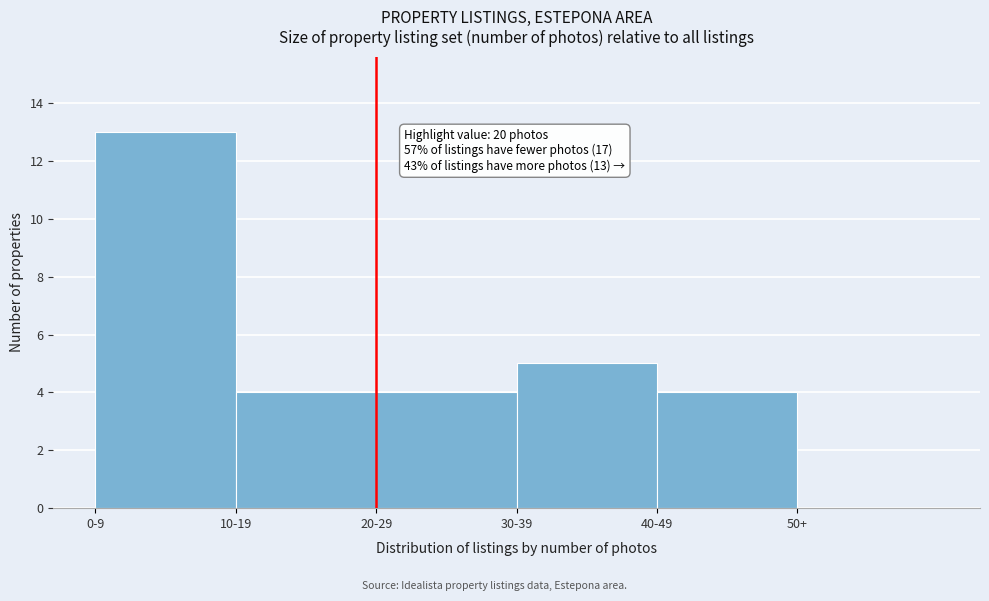

Reading left to right, what are all the values shown in this chart?

0-9=13	10-19=4	20-29=4	30-39=5	40-49=4	50+=0